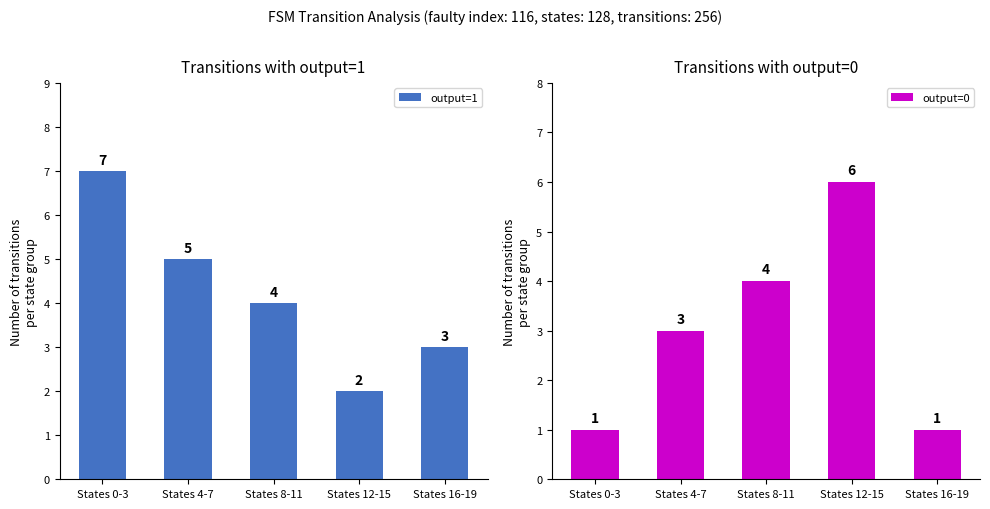

The output=1 series shows 2 at States 12-15. True or false?

True